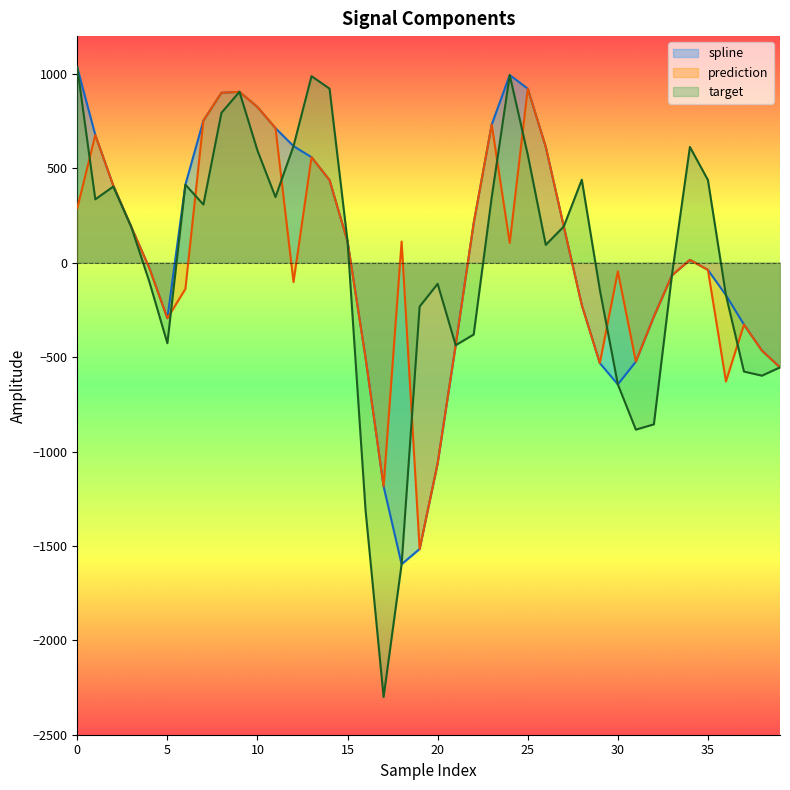

What is the value of the prediction point at the 9th from the left?

899.7